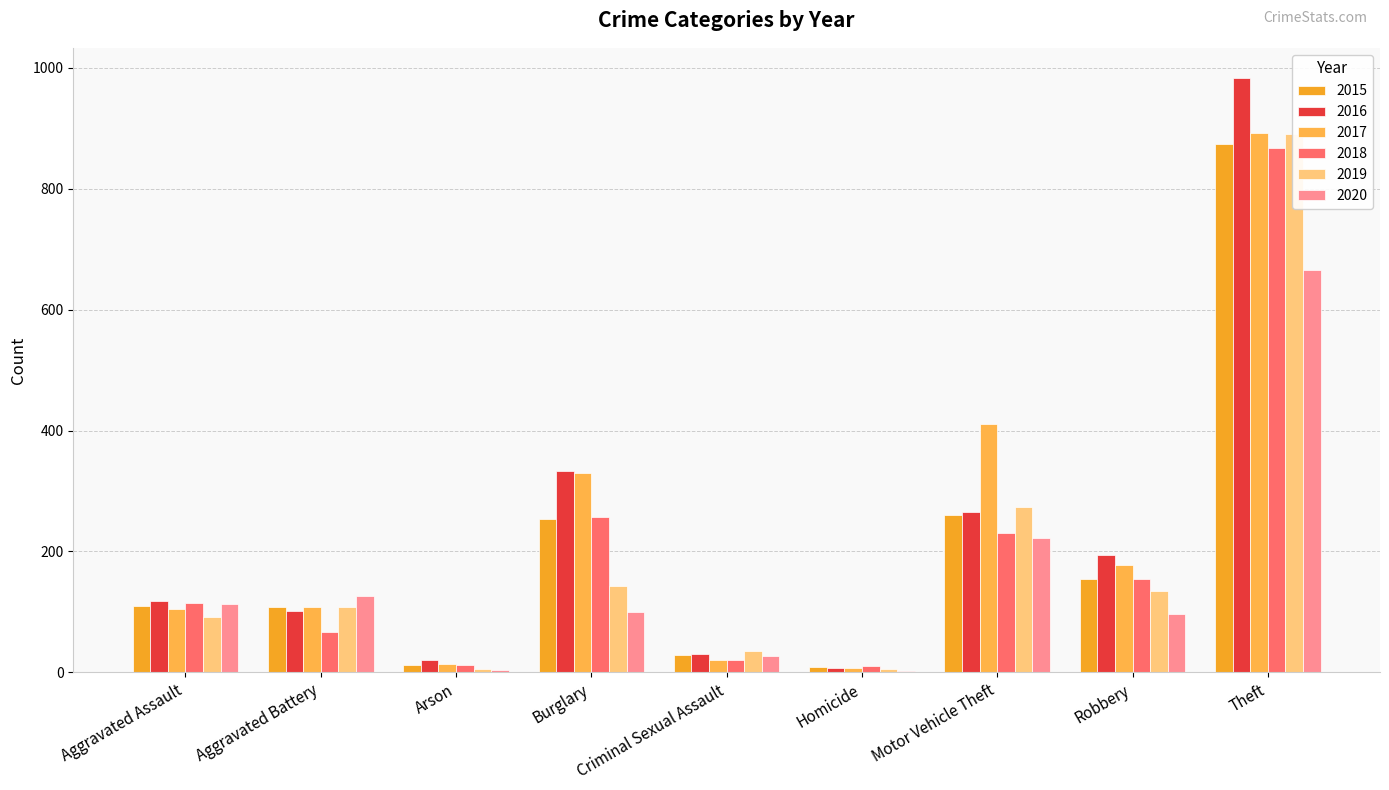

At which label does 2017 first exceed 108?

Burglary